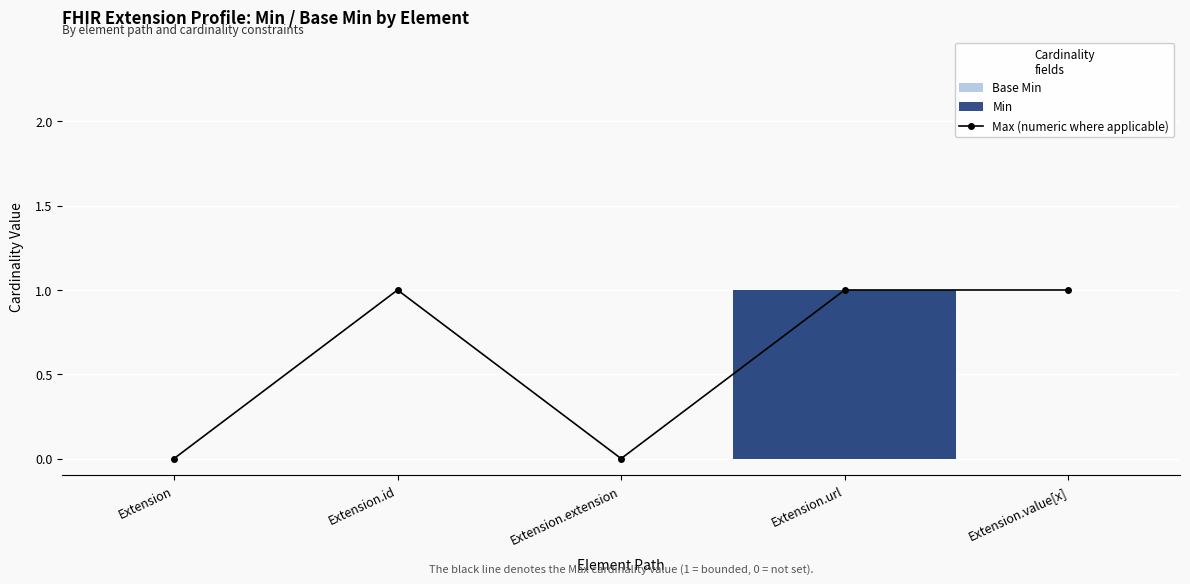

Between Extension and Extension.id, which is larger?

Extension.id